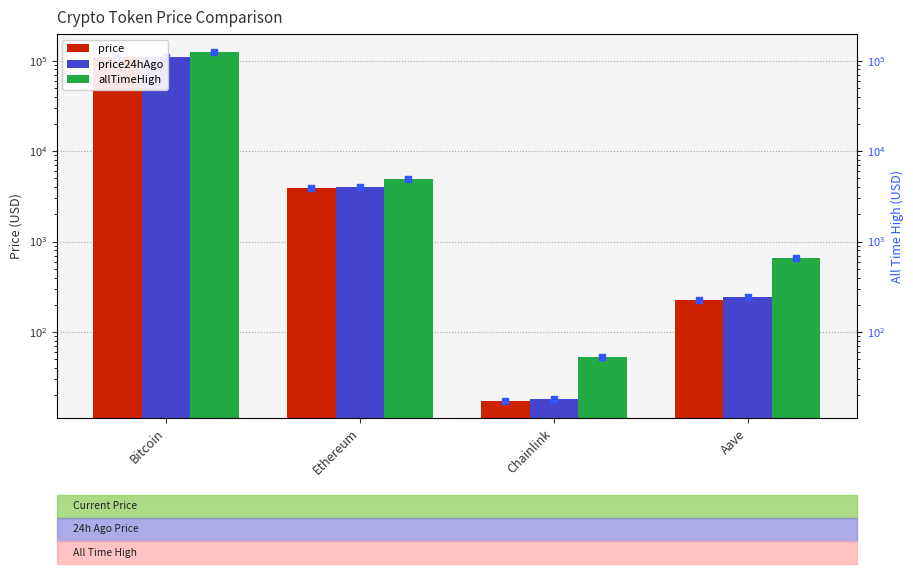

Is the value of allTimeHigh at Aave greater than the value of price at Aave?

Yes